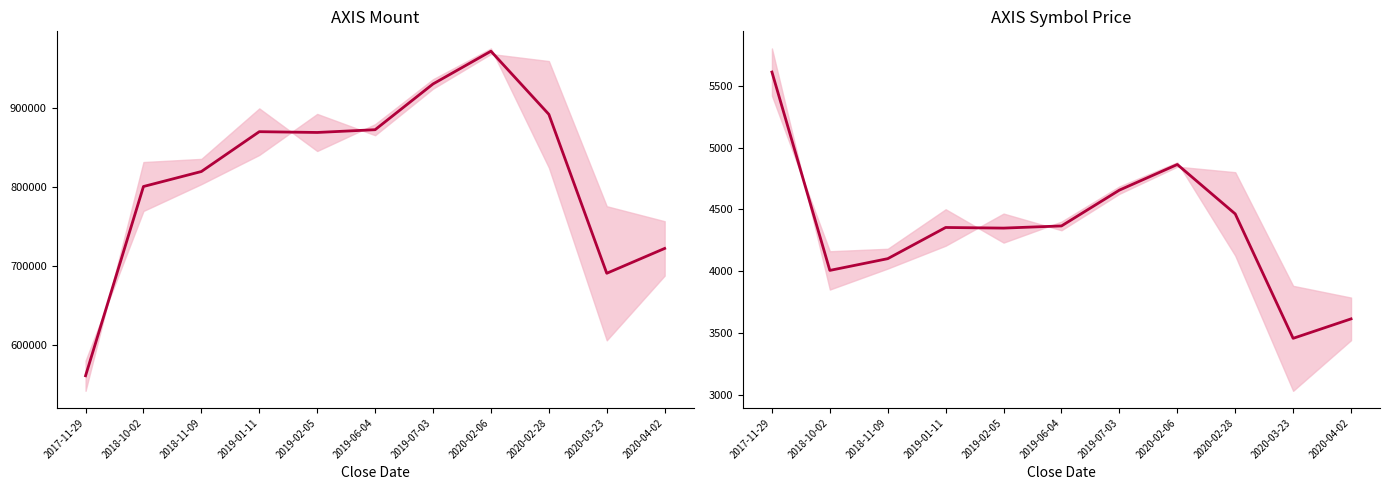

At which category is the sum across all series the highest?

2020-02-06